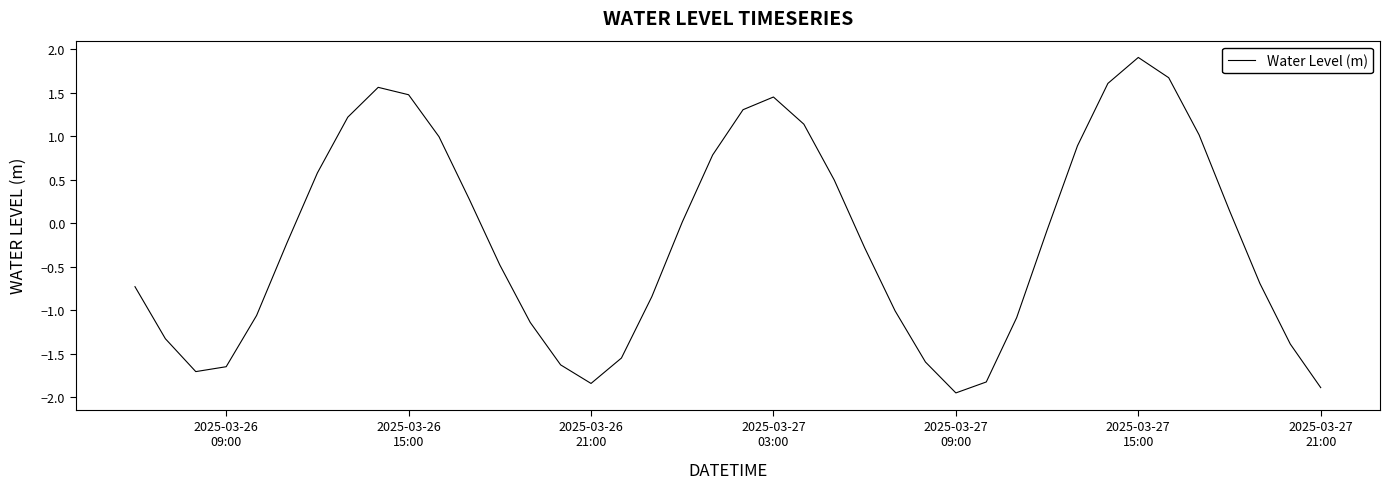

Does the chart have visible grid lines?

No